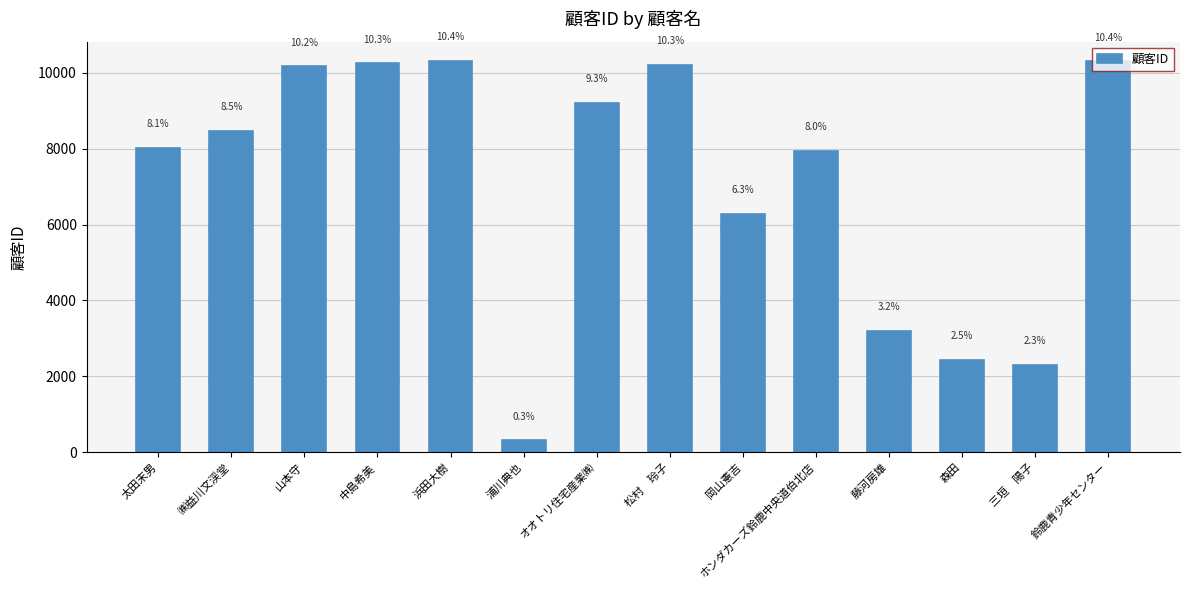

What is the label of the 12th bar from the right?

山本守